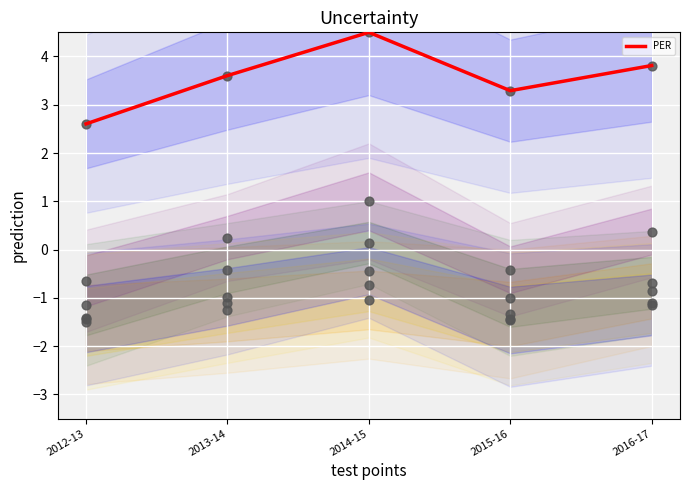

Between 2016-17 and 2014-15, which is larger?

2014-15